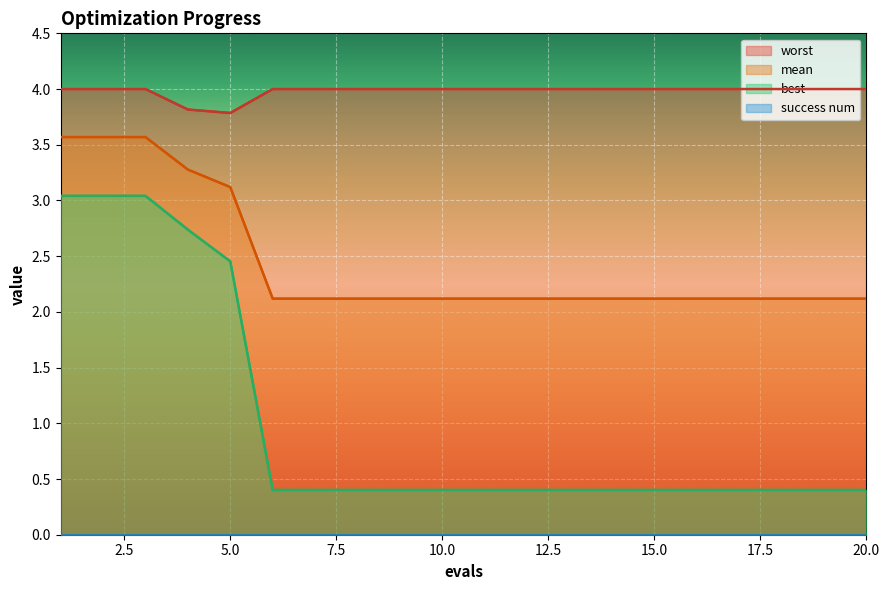

What is the difference between the maximum and minimum values in the worst series?

0.2